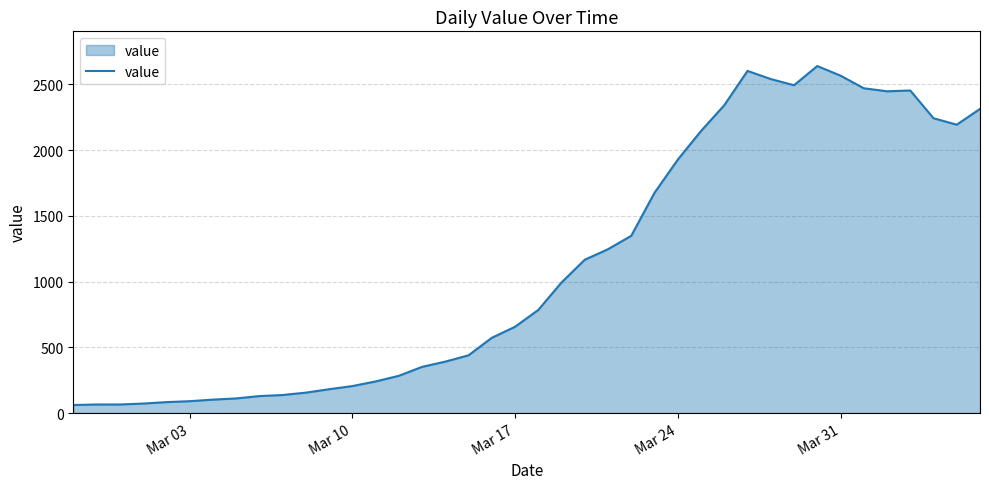

What is the maximum value shown in the chart?

2639